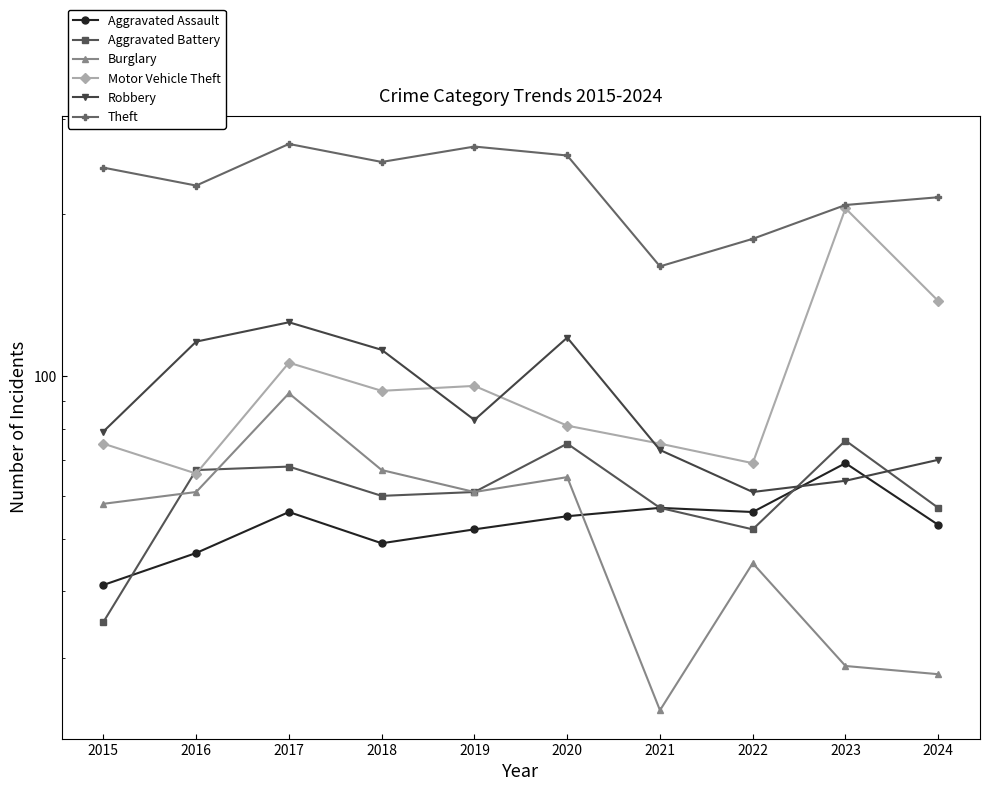

The value of Robbery at 2017 is 126. True or false?

True